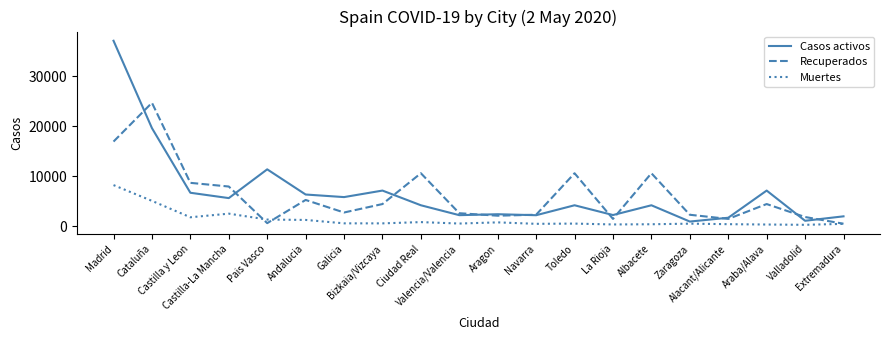

In Muertes, how many points are higher than both neighbors (excluding endpoints)?

5